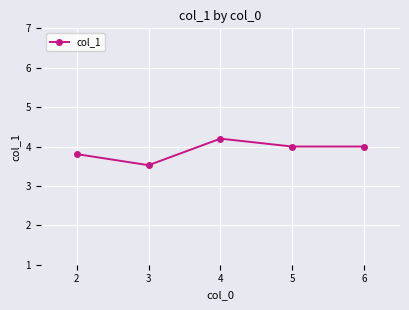

What is the value of the 1st point from the left?

3.8